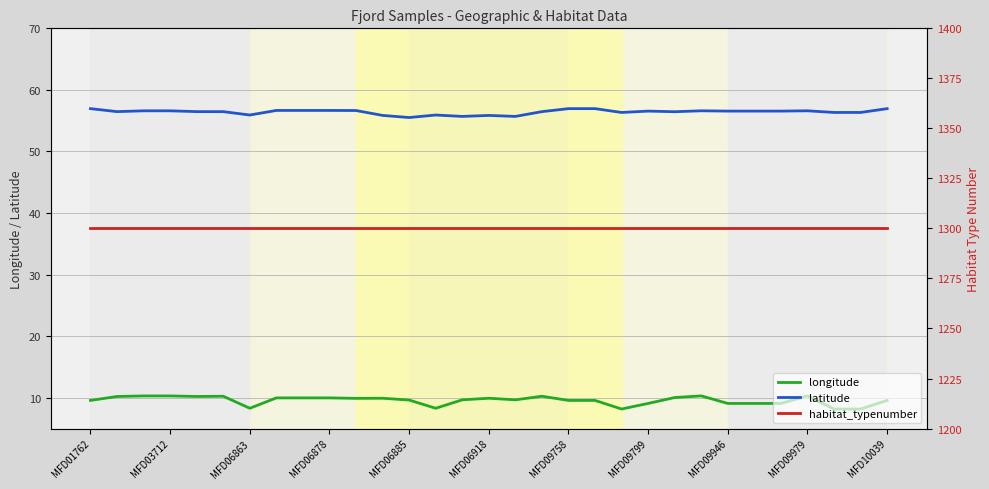

True or false: longitude and latitude cross at least once.

False